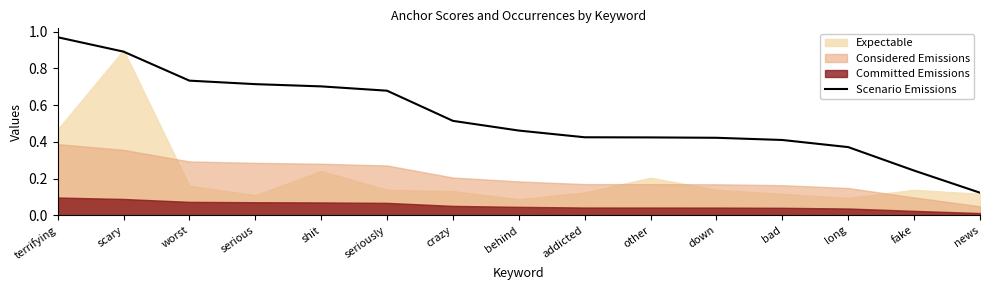

What is the greatest value displayed?

1.0